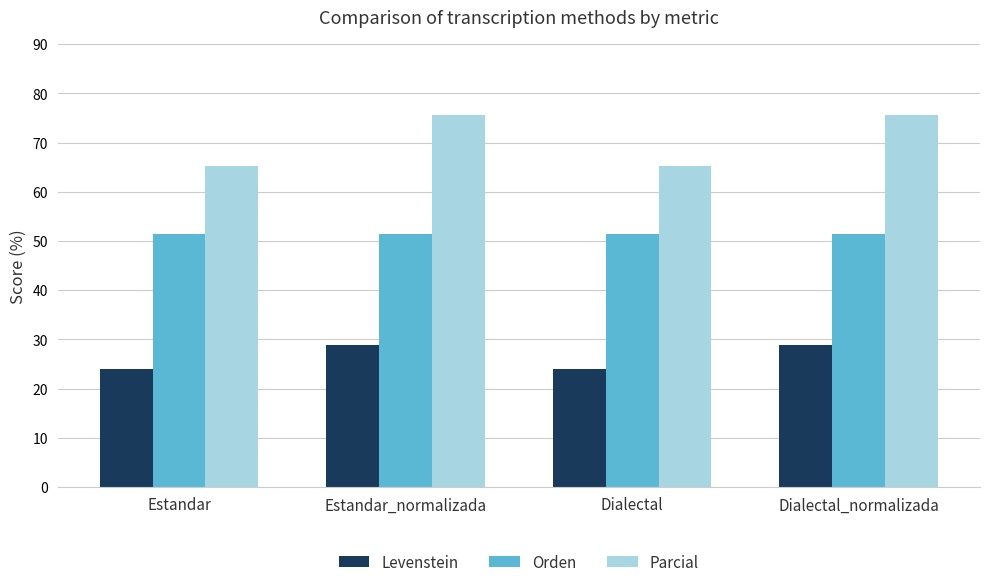

Which series has the largest total across all categories?

Parcial